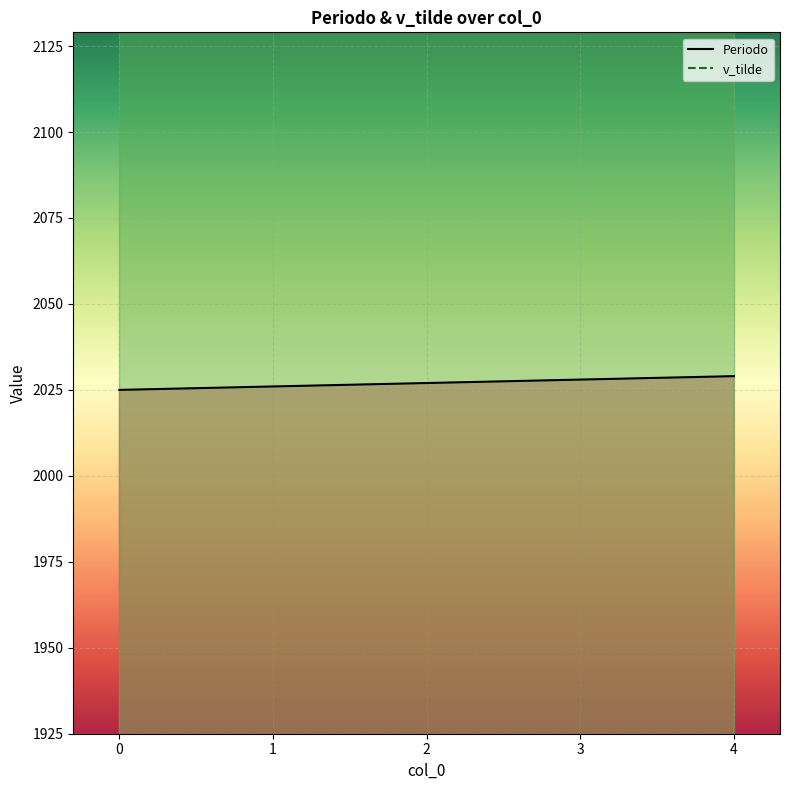

Where is the data nearest to the value 2027?

2